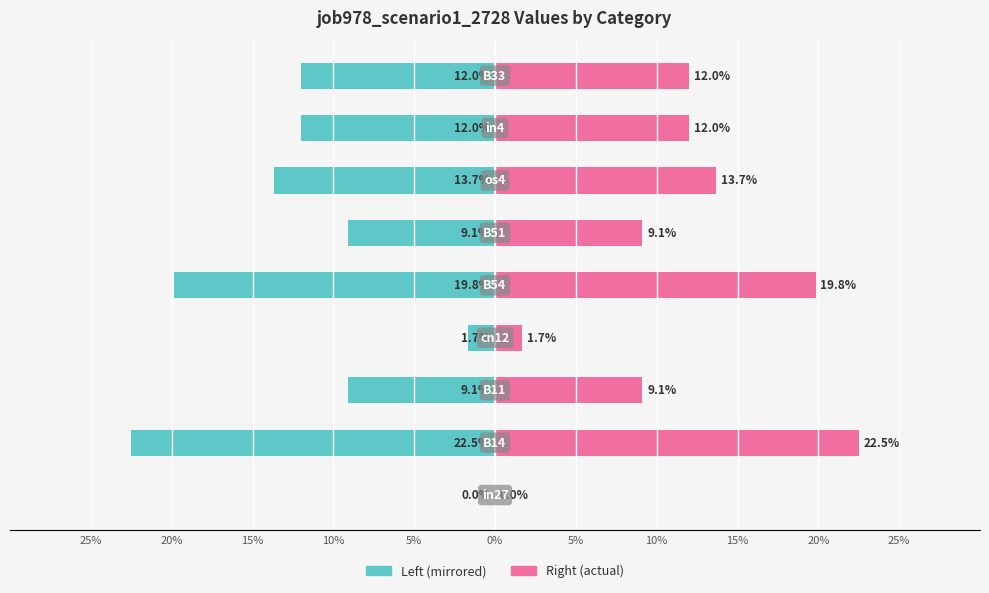

At how many categories does at least one series exceed 0?

8